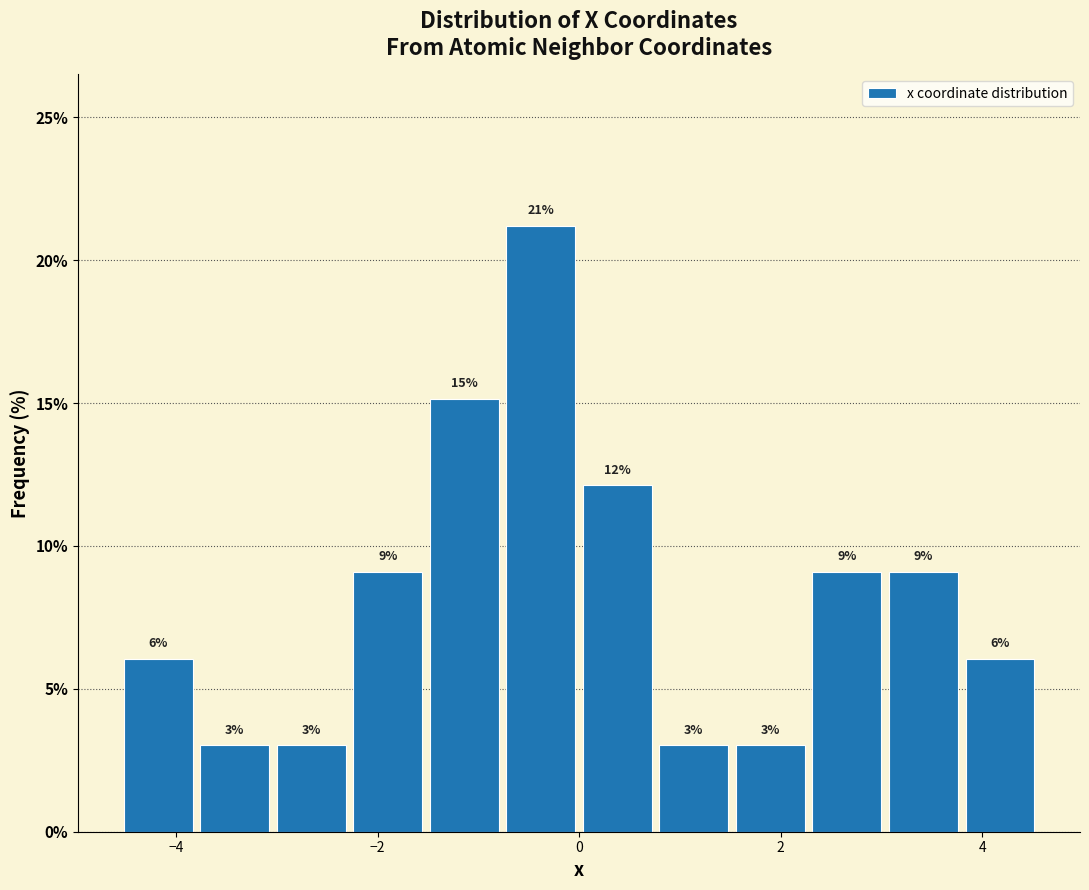

Around what value on the x-axis is the tallest bar? Give the approximate position of its centre, as read against the axis.

-0.4